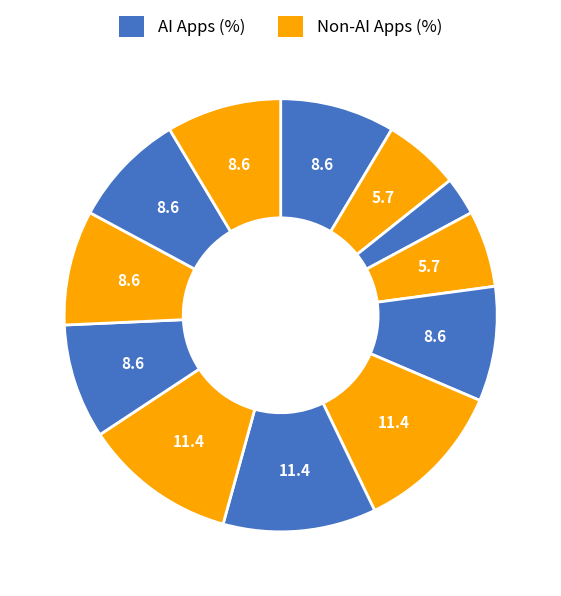

How many segments does this pie chart have?

12